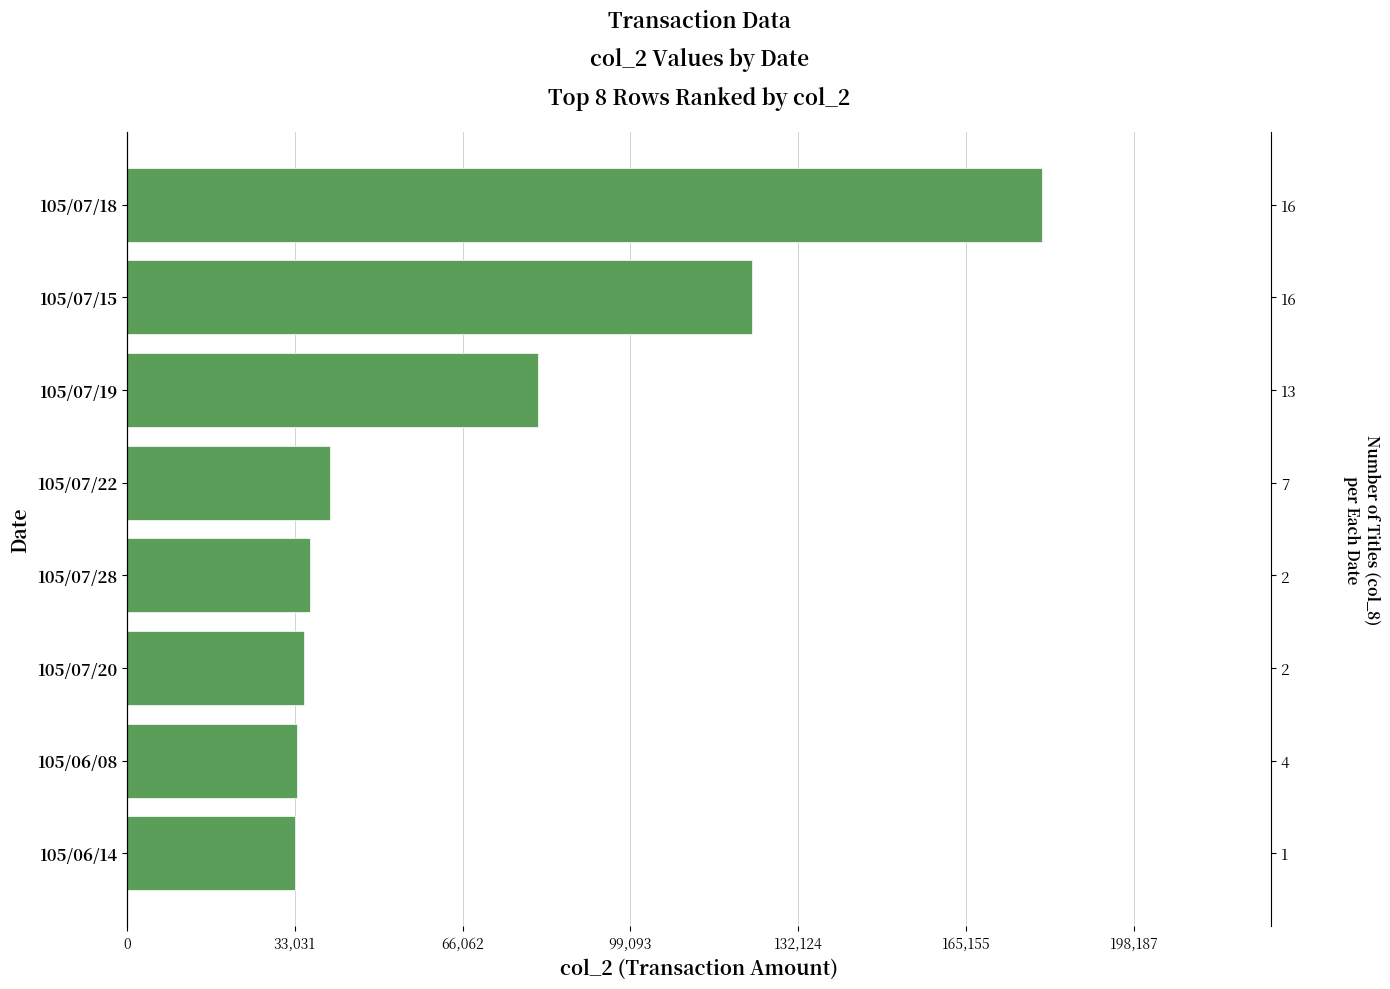

What is the difference between the second highest and second lowest values?

89600